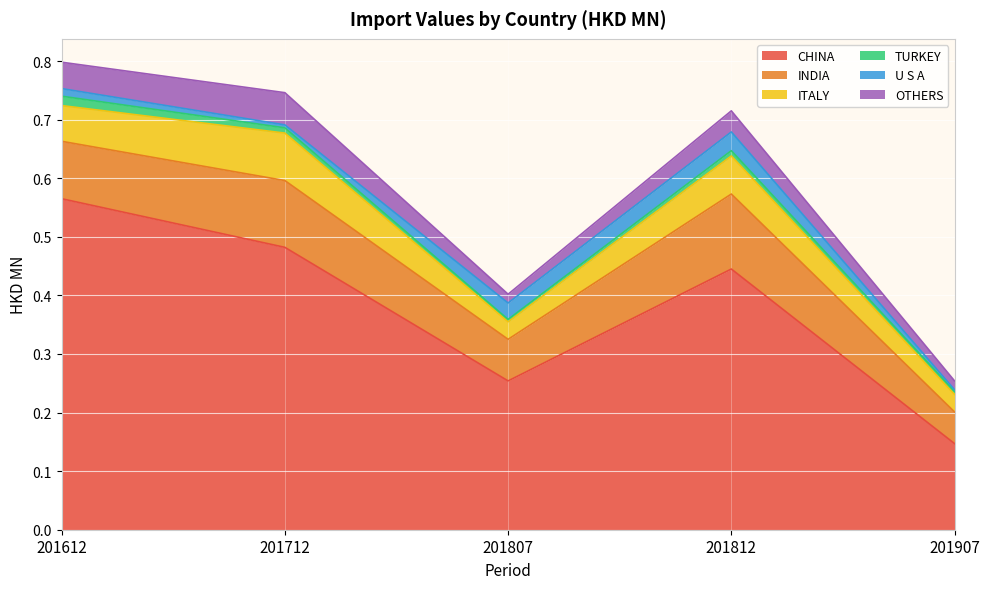

Is it true that U S A equals 0.0 at 201612?

False